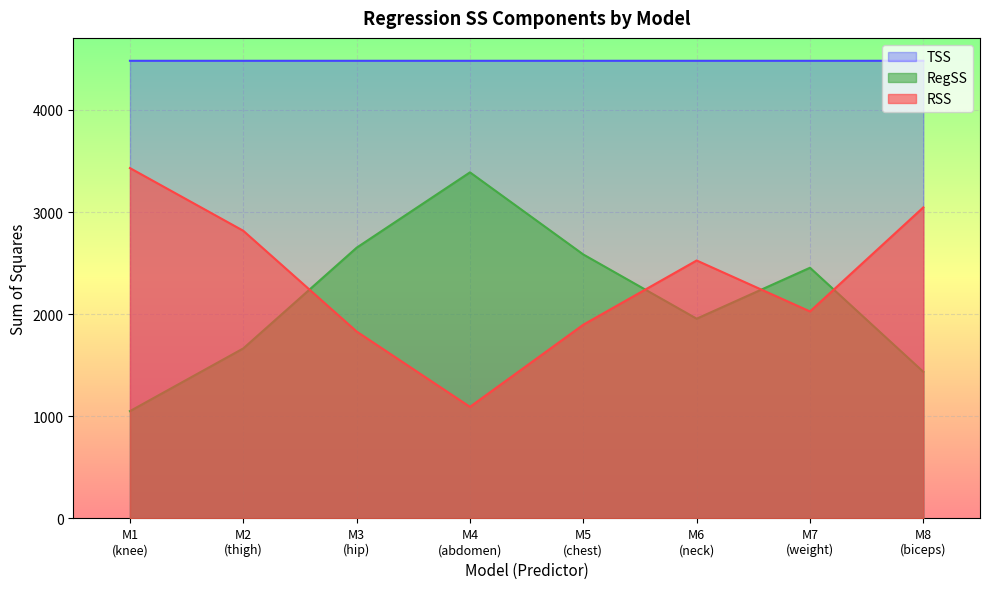

Where does the RSS series first go above 2525?

M1
(knee)